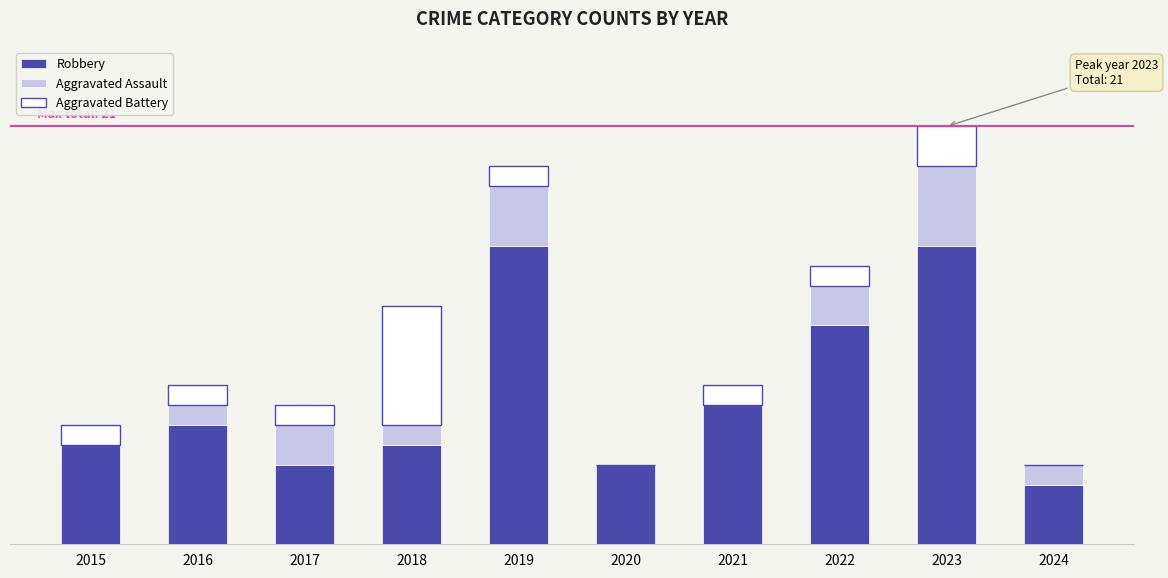

Is it true that Robbery equals 17 at 2022?

False